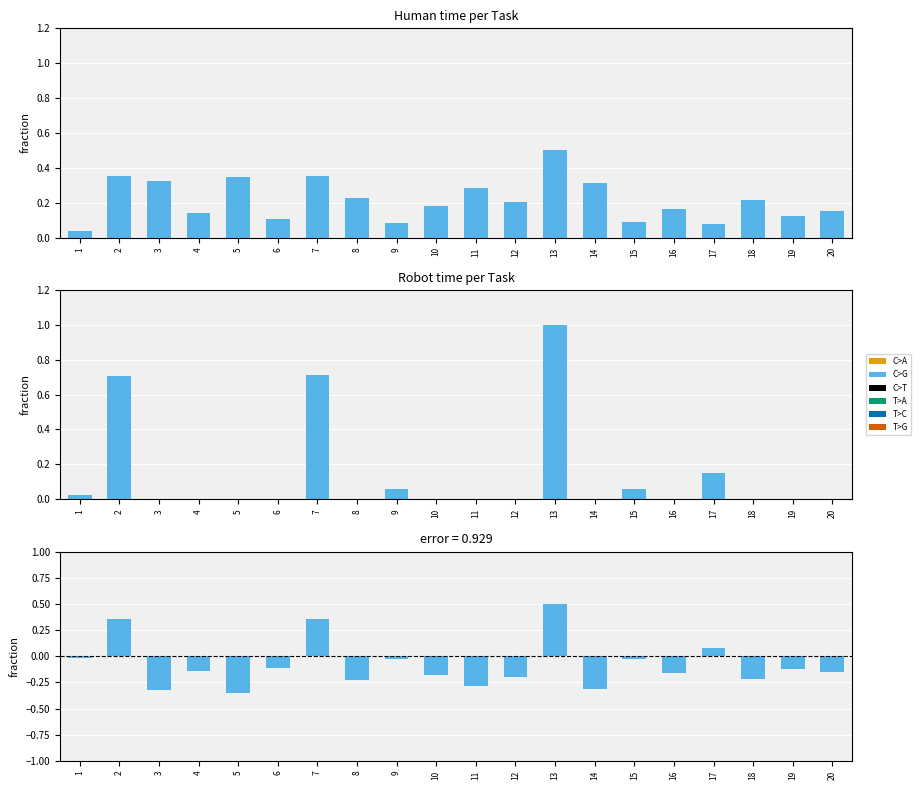

Reading left to right, extract all data points from this chart.

Human time: 1=0.0	2=0.4	3=0.3	4=0.1	5=0.3	6=0.1	7=0.4	8=0.2	9=0.1	10=0.2	11=0.3	12=0.2	13=0.5	14=0.3	15=0.1	16=0.2	17=0.1	18=0.2	19=0.1	20=0.2
Robot time: 1=0.0	2=0.7	3=0.0	4=0.0	5=0.0	6=0.0	7=0.7	8=0.0	9=0.1	10=0.0	11=0.0	12=0.0	13=1.0	14=0.0	15=0.1	16=0.0	17=0.2	18=0.0	19=0.0	20=0.0
Robot - Human: 1=-0.0	2=0.4	3=-0.3	4=-0.1	5=-0.3	6=-0.1	7=0.4	8=-0.2	9=-0.0	10=-0.2	11=-0.3	12=-0.2	13=0.5	14=-0.3	15=-0.0	16=-0.2	17=0.1	18=-0.2	19=-0.1	20=-0.2